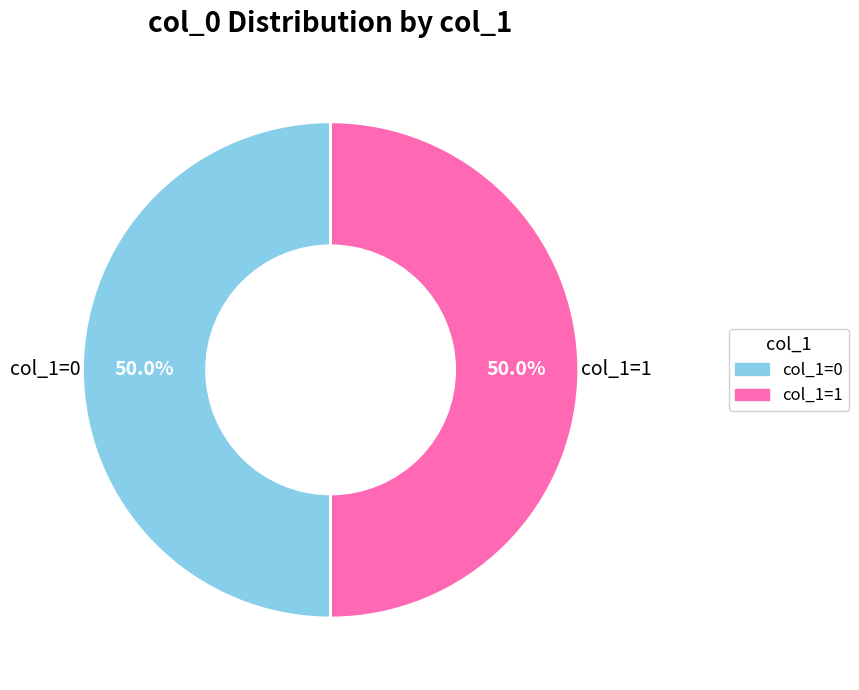

To the nearest percent, what is the difference between the largest and smallest slice percentages?

0%